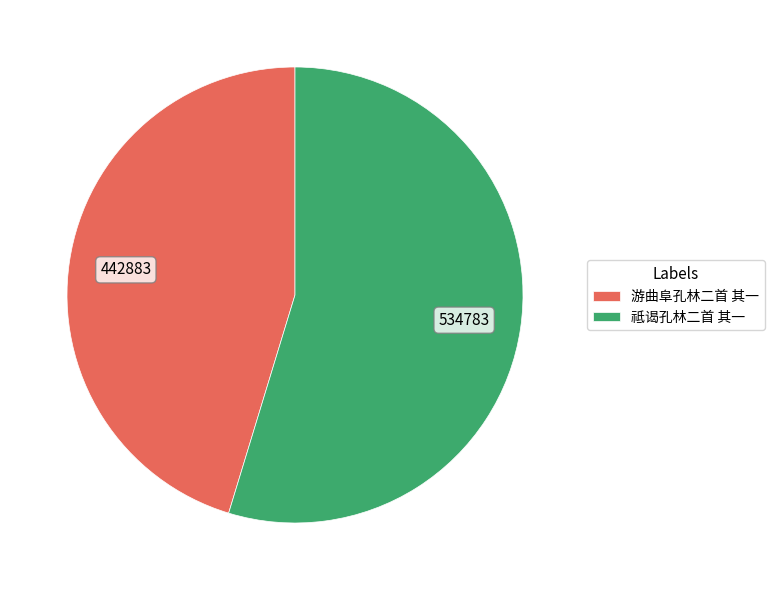

Which slice is the smallest?

游曲阜孔林二首 其一